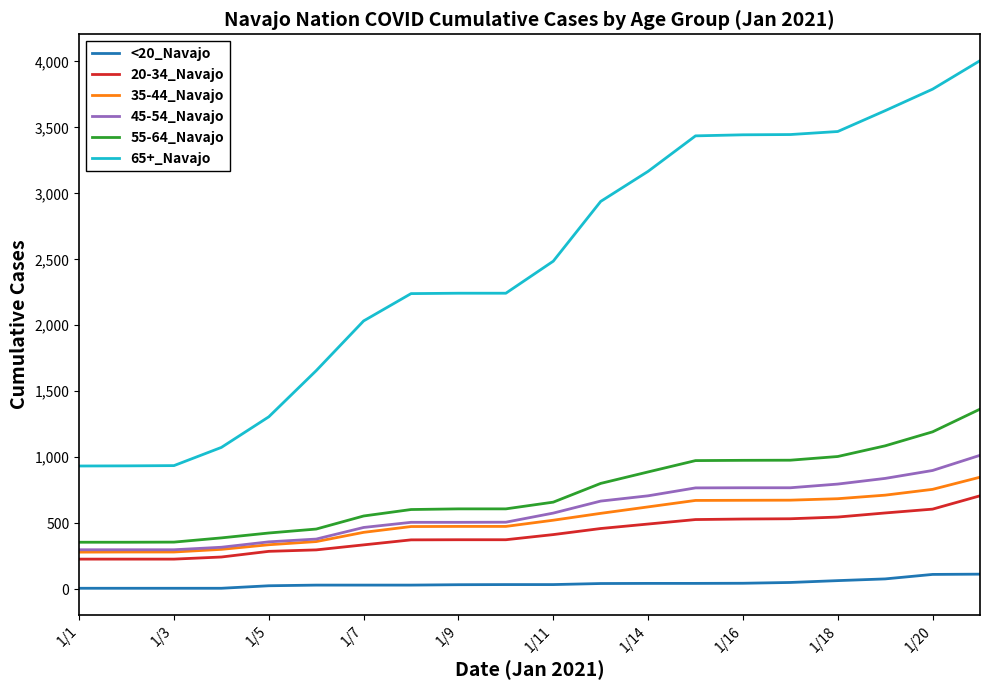

True or false: 65+_Navajo and <20_Navajo cross at least once.

False